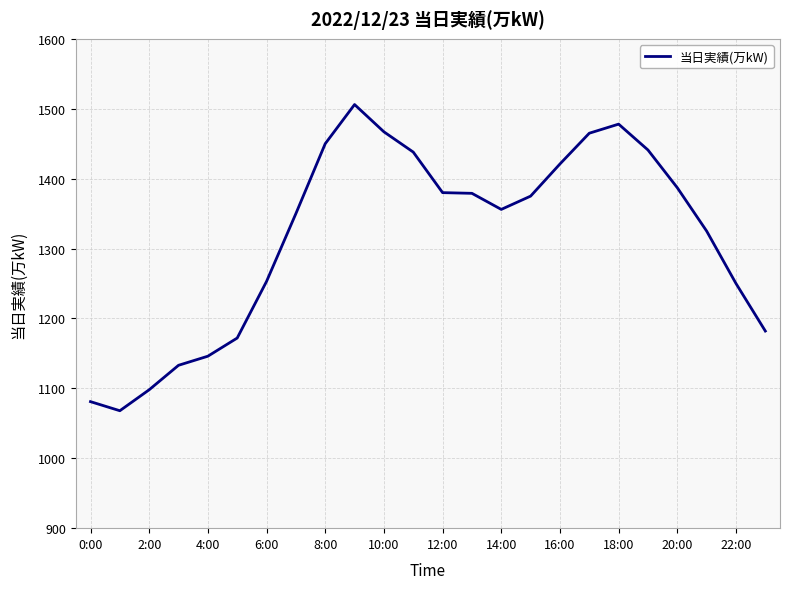

What is the difference between the maximum and minimum values?

438